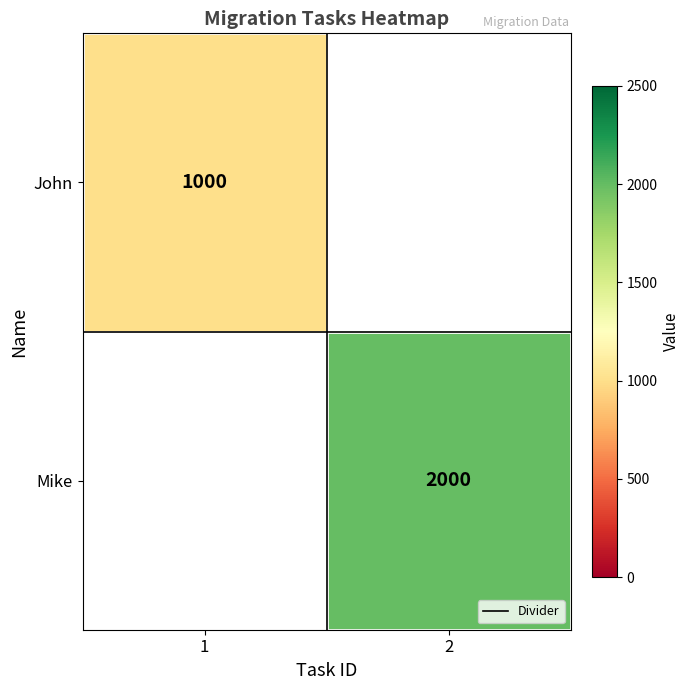

Which category has the lowest value in the John series?

1